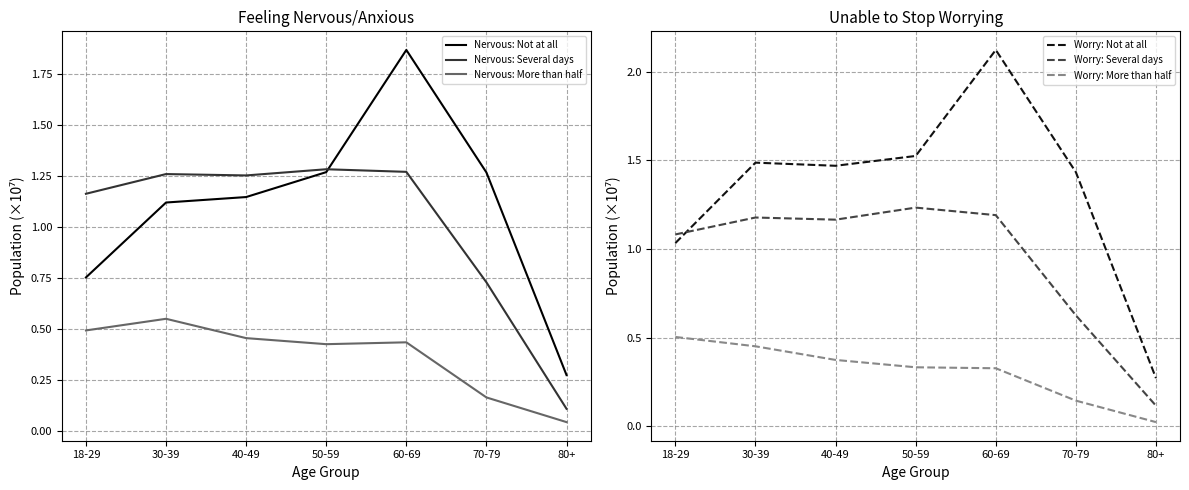

Reading left to right, extract all data points from this chart.

Nervous: Not at all: 0.8	1.1	1.1	1.3	1.9	1.3	0.3
Nervous: Several days: 1.2	1.3	1.3	1.3	1.3	0.7	0.1
Nervous: More than half: 0.5	0.5	0.5	0.4	0.4	0.2	0.0
Worry: Not at all: 1.0	1.5	1.5	1.5	2.1	1.4	0.3
Worry: Several days: 1.1	1.2	1.2	1.2	1.2	0.6	0.1
Worry: More than half: 0.5	0.5	0.4	0.3	0.3	0.1	0.0